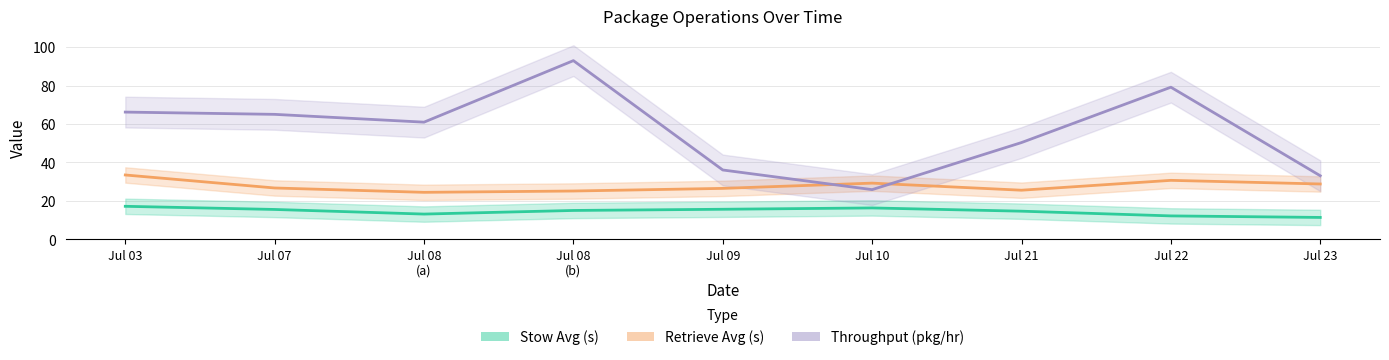

How many data points in Retrieve Avg (s) are less than 26?

3